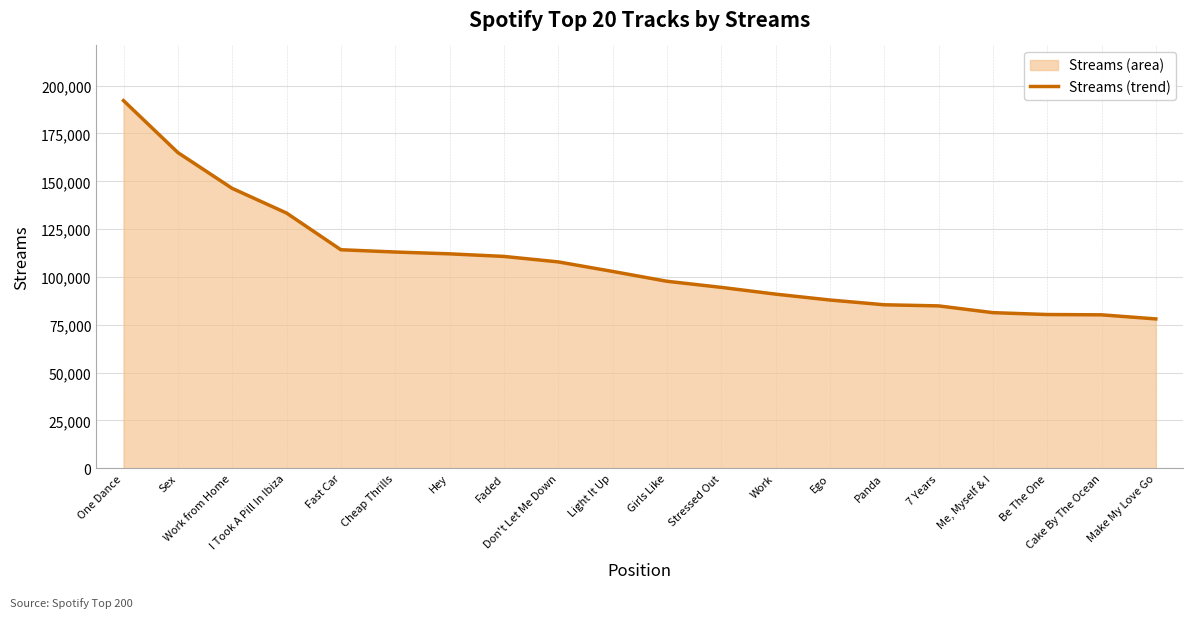

List the labels in order of value, largest first.

One Dance, Sex, Work from Home, I Took A Pill In Ibiza, Fast Car, Cheap Thrills, Hey, Faded, Don't Let Me Down, Light It Up, Girls Like, Stressed Out, Work, Ego, Panda, 7 Years, Me, Myself & I, Be The One, Cake By The Ocean, Make My Love Go